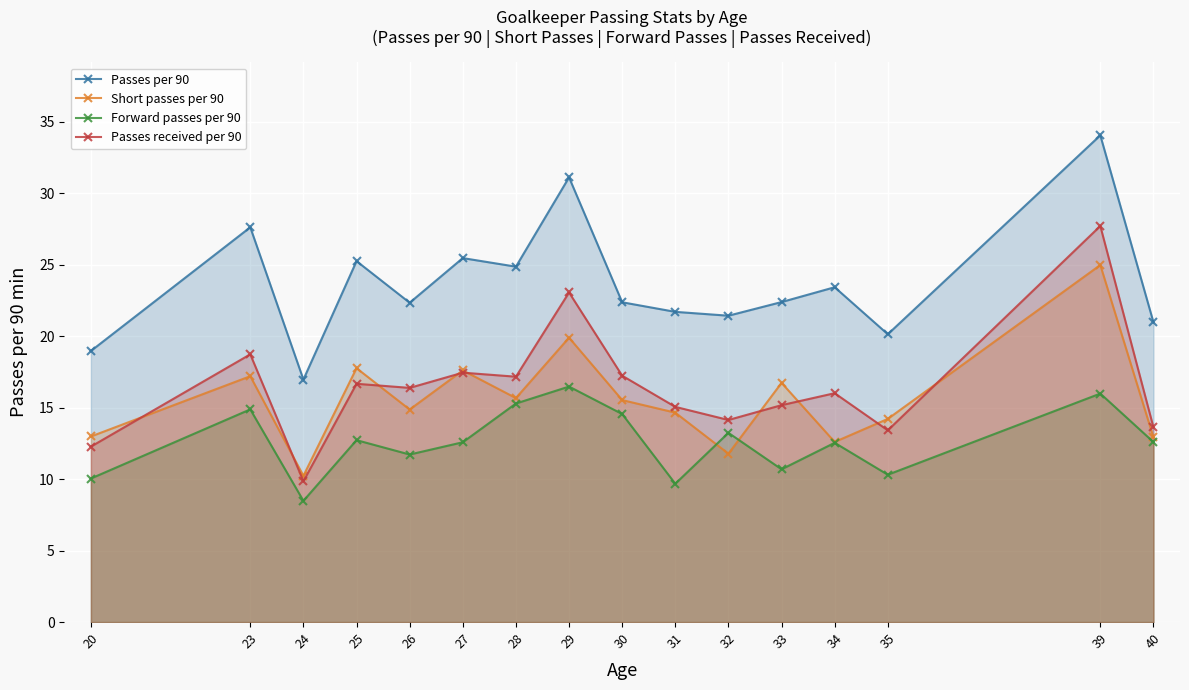

Rank the series by their maximum value, from highest to lowest.

Passes per 90, Passes received per 90, Short passes per 90, Forward passes per 90